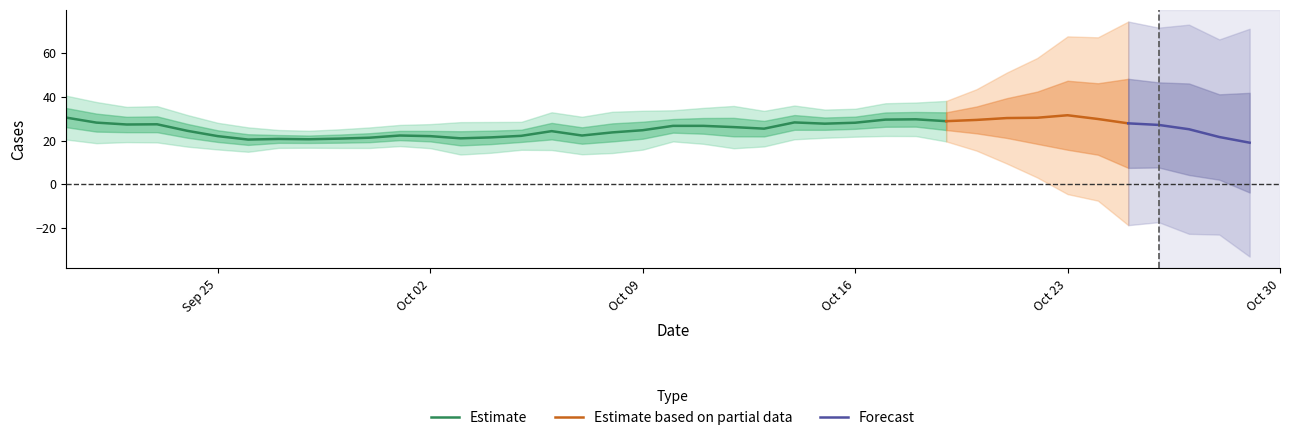

True or false: the data shows 15 at 2023-10-20.

False